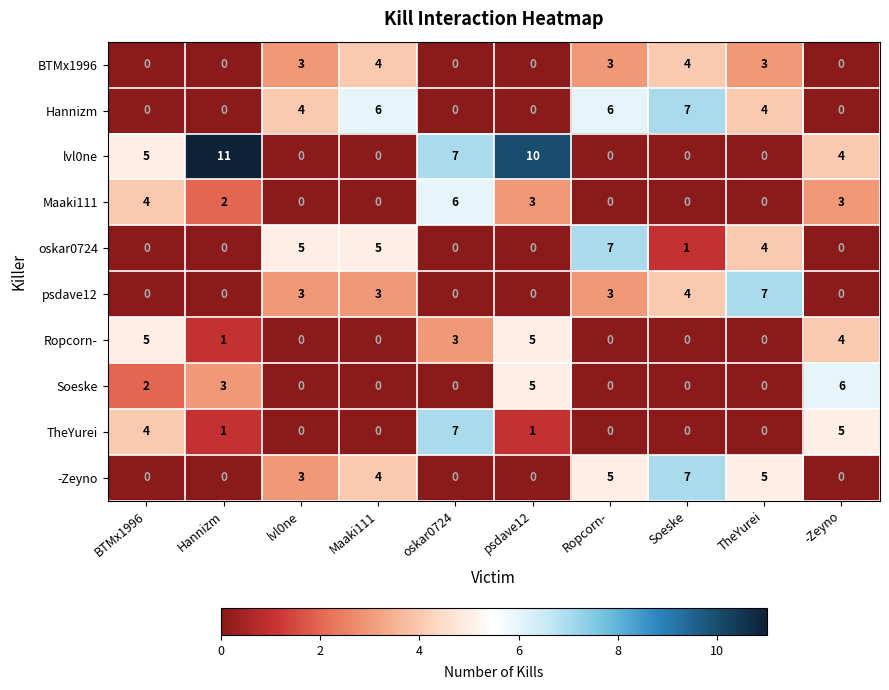

At how many categories does at least one series exceed 1?

10